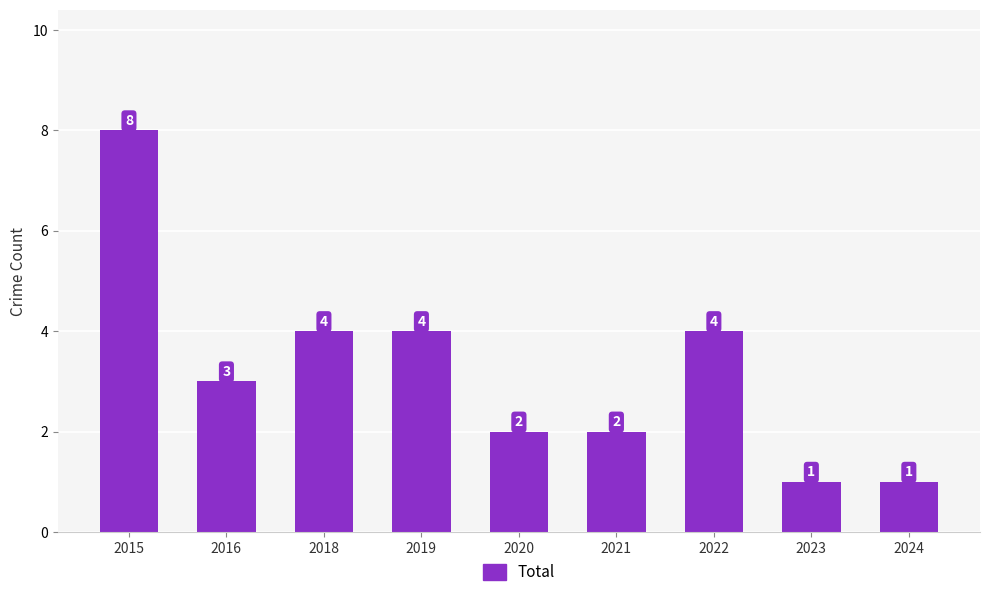

The chart shows a value of 2 at 2022. True or false?

False